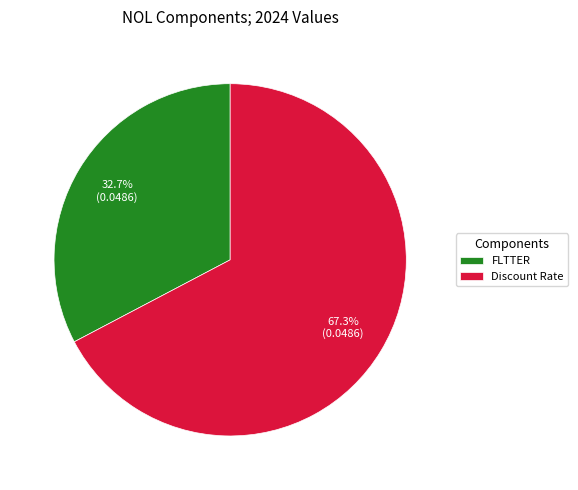

Is Discount Rate the majority of the pie?

Yes